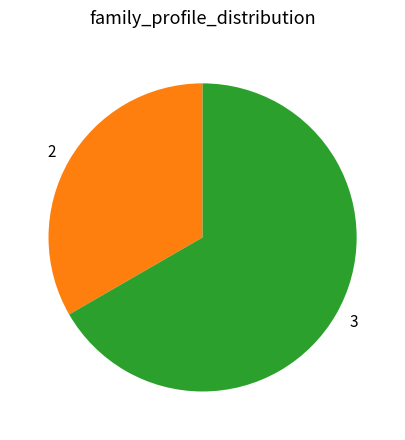

What is the ratio of the value at 3 to the value at 2?

2.0